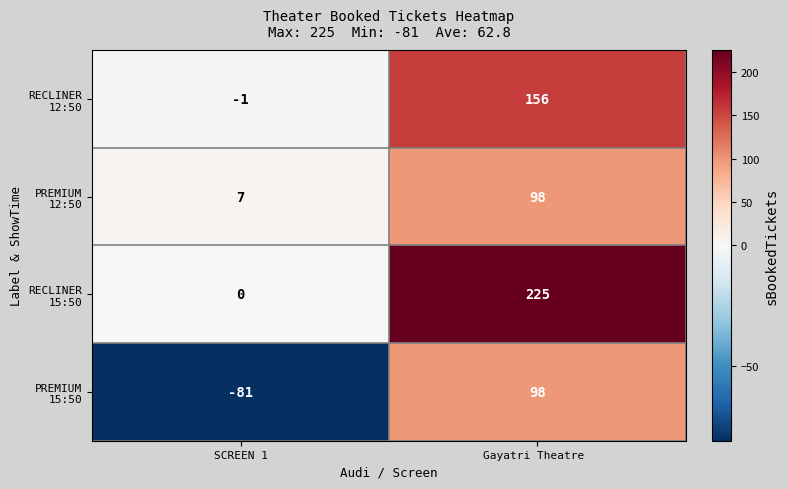

What is the total value across all series at Gayatri Theatre ?

577